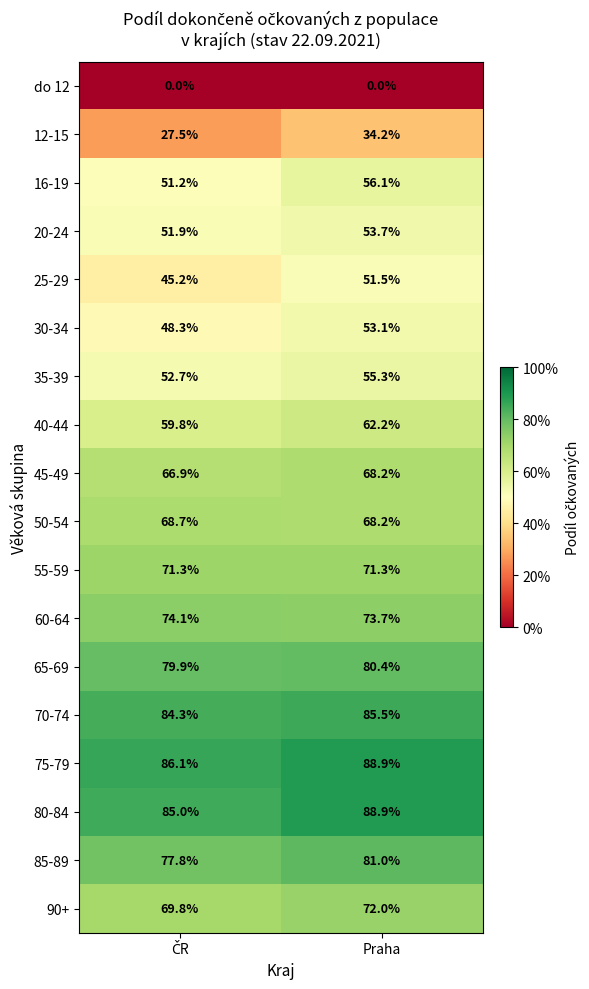

What is the difference between the maximum and minimum values in the 85-89 series?

3.2